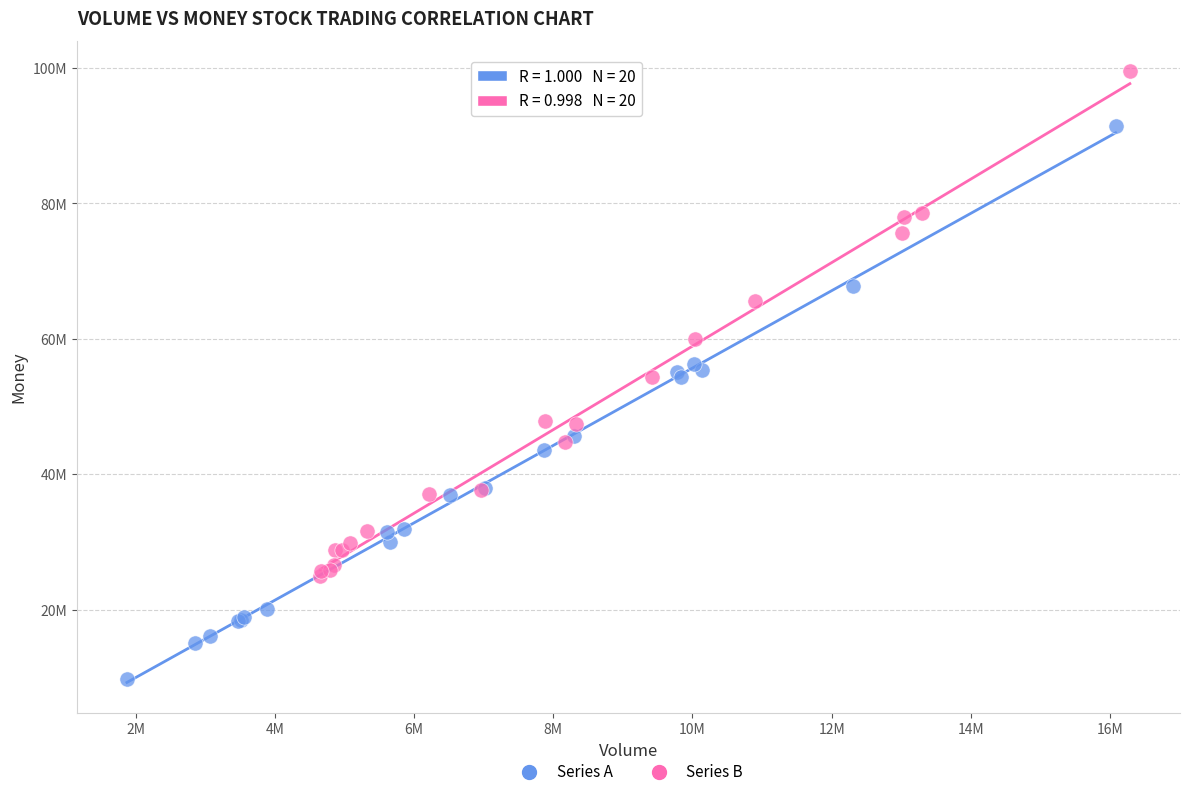

What are all the series names shown in the legend?

Series A, Series B